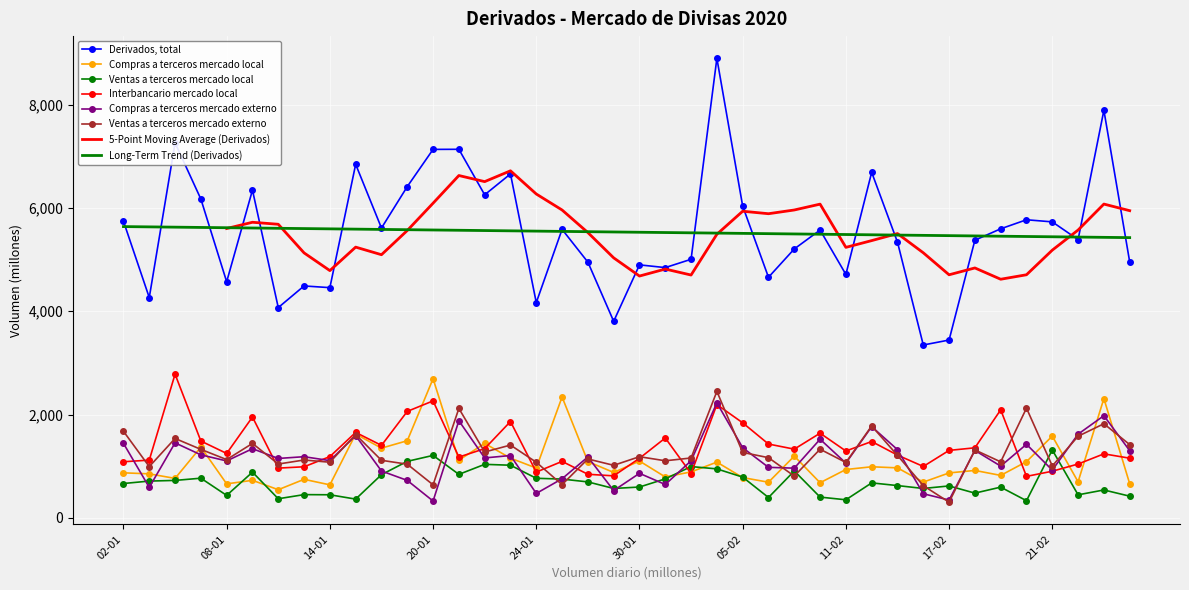

True or false: Interbancario mercado local has a value of 1155 at 26-02.

True